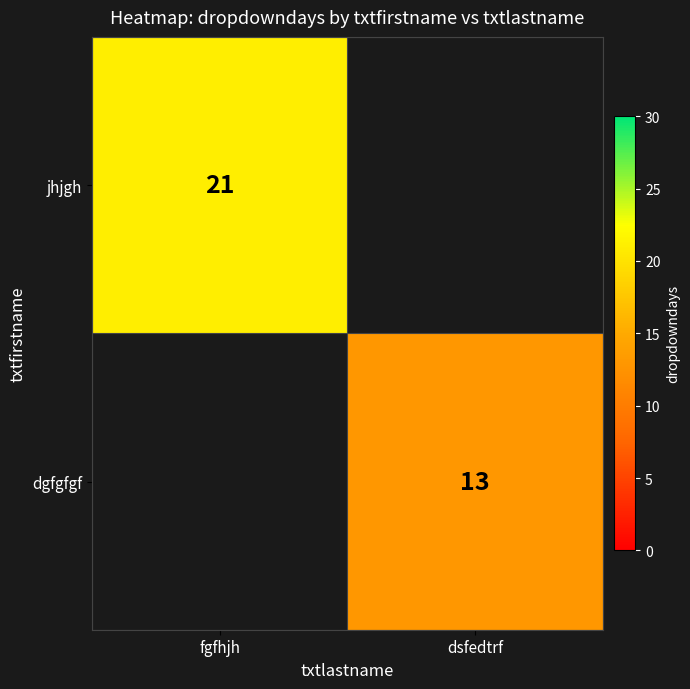

Is the value of jhjgh at fgfhjh greater than the value of dgfgfgf at dsfedtrf?

Yes